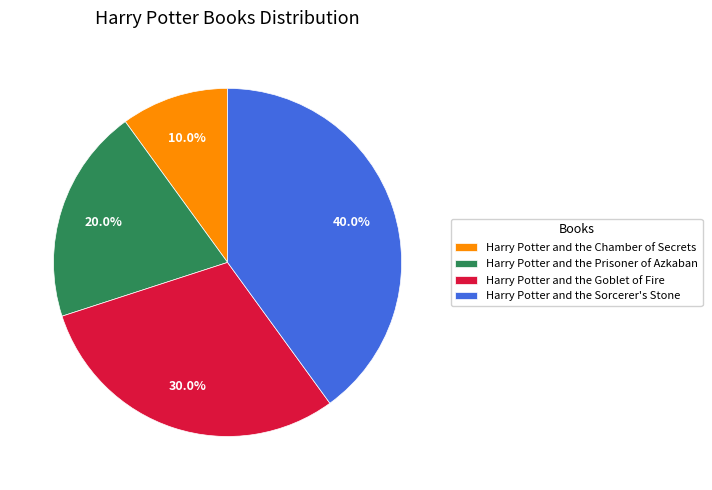

Approximately how many times larger is the value at Harry Potter and the Prisoner of Azkaban compared to Harry Potter and the Sorcerer's Stone?

0.5